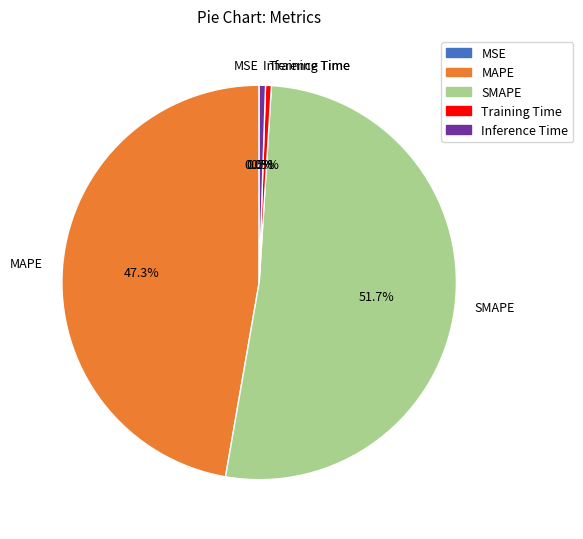

Which slice is the largest?

SMAPE